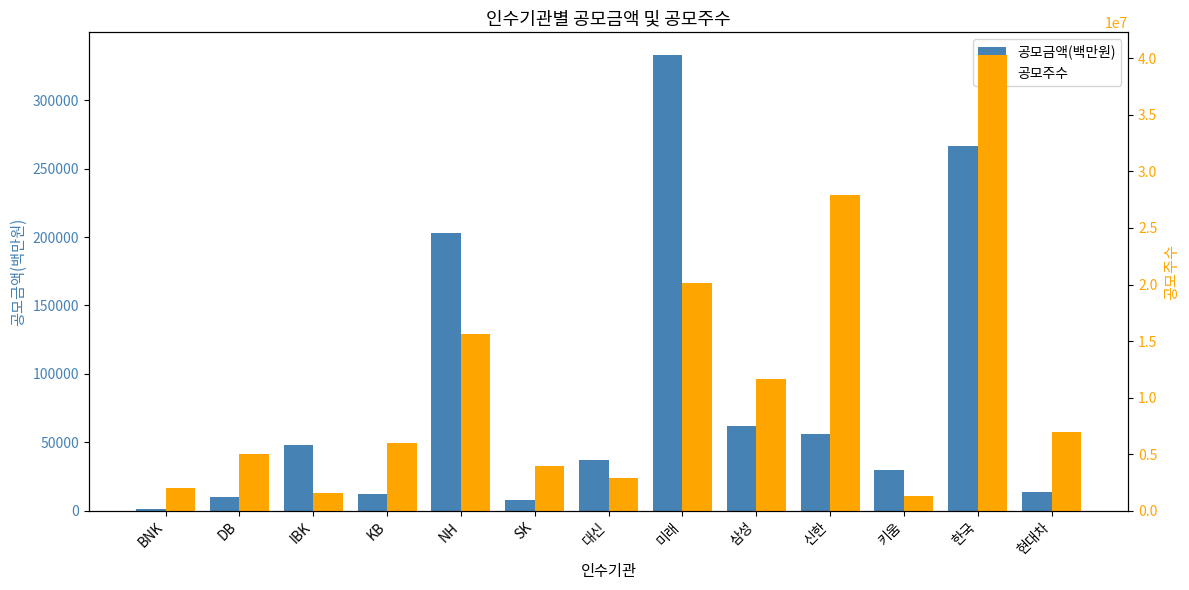

How many data points does each series have?

13